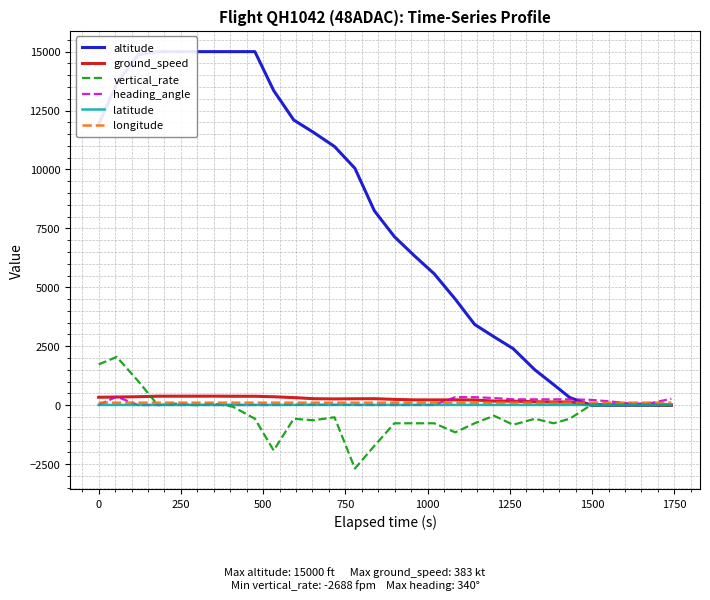

What are all the series names shown in the legend?

altitude, ground_speed, vertical_rate, heading_angle, latitude, longitude